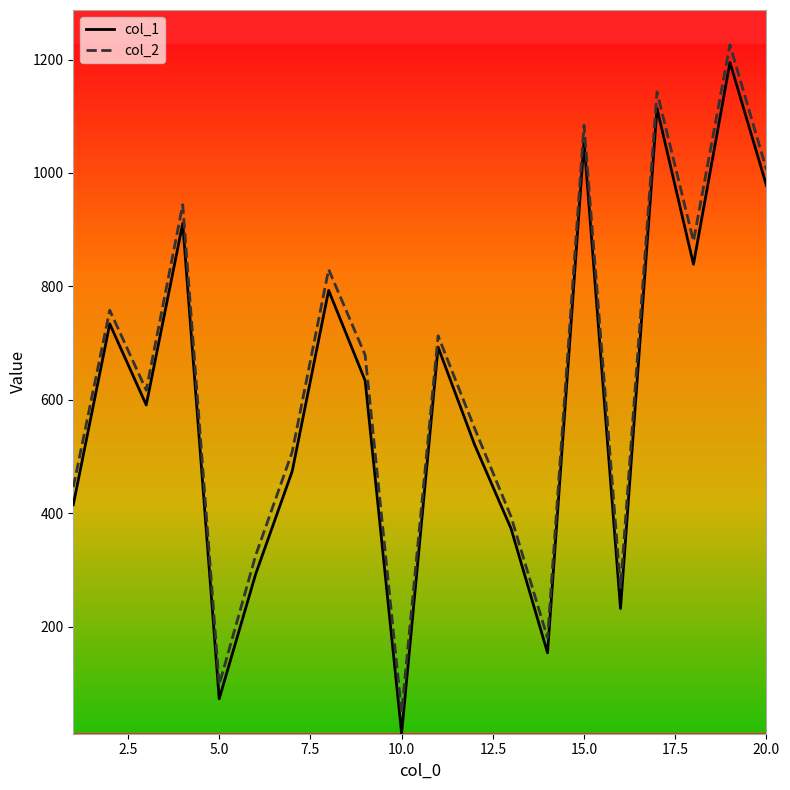

Does the chart have visible grid lines?

No